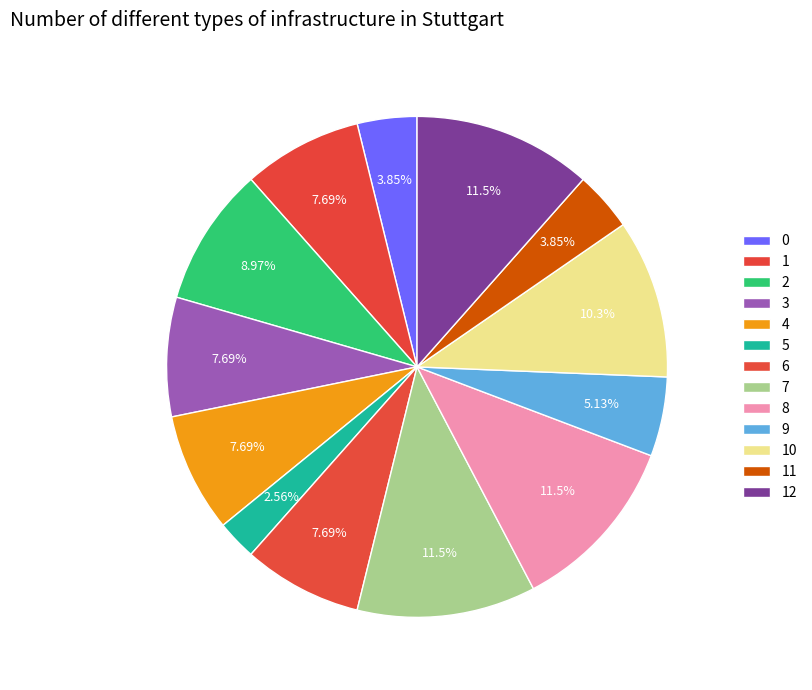

Which category has the smallest portion of the pie?

5